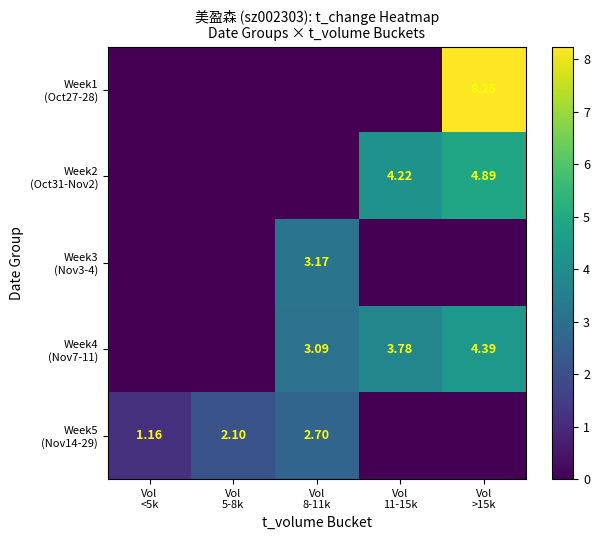

Is it true that Week4 (Nov7-11) equals 1.8 at Vol >15k?

False